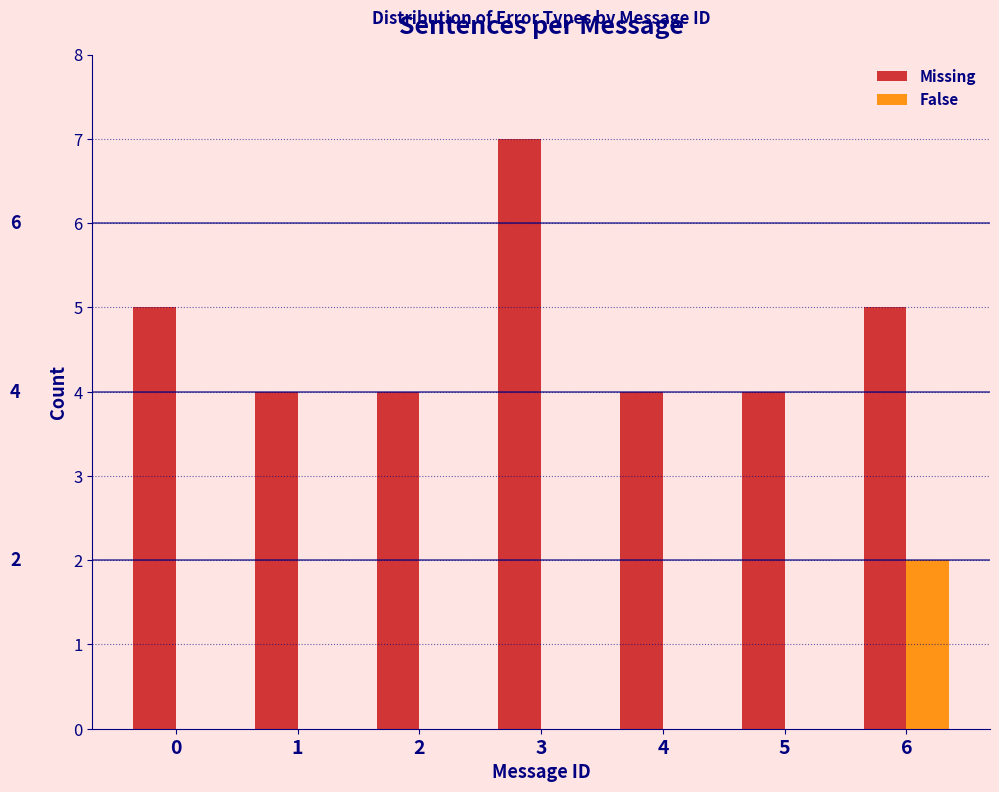

Reading left to right, what are all the values shown in this chart?

Missing: 0=5	1=4	2=4	3=7	4=4	5=4	6=5
False: 0=0	1=0	2=0	3=0	4=0	5=0	6=2